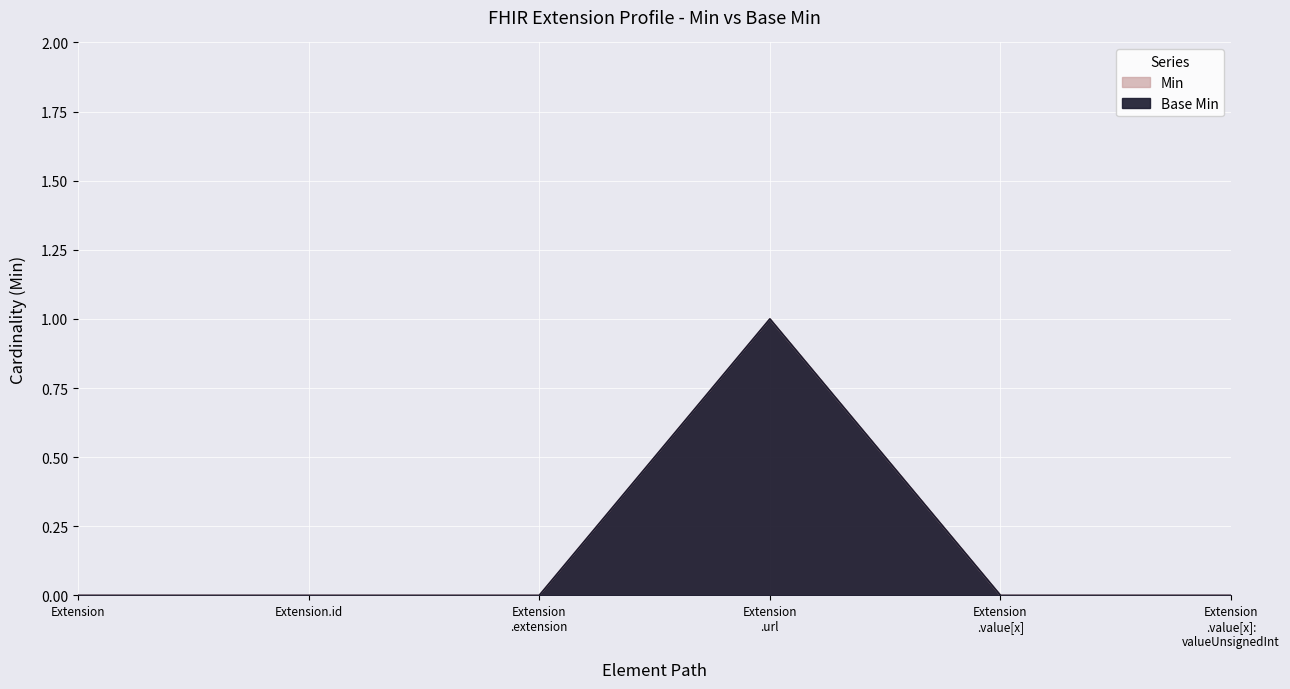

Which series changed the most between Extension and Extension .url?

Min